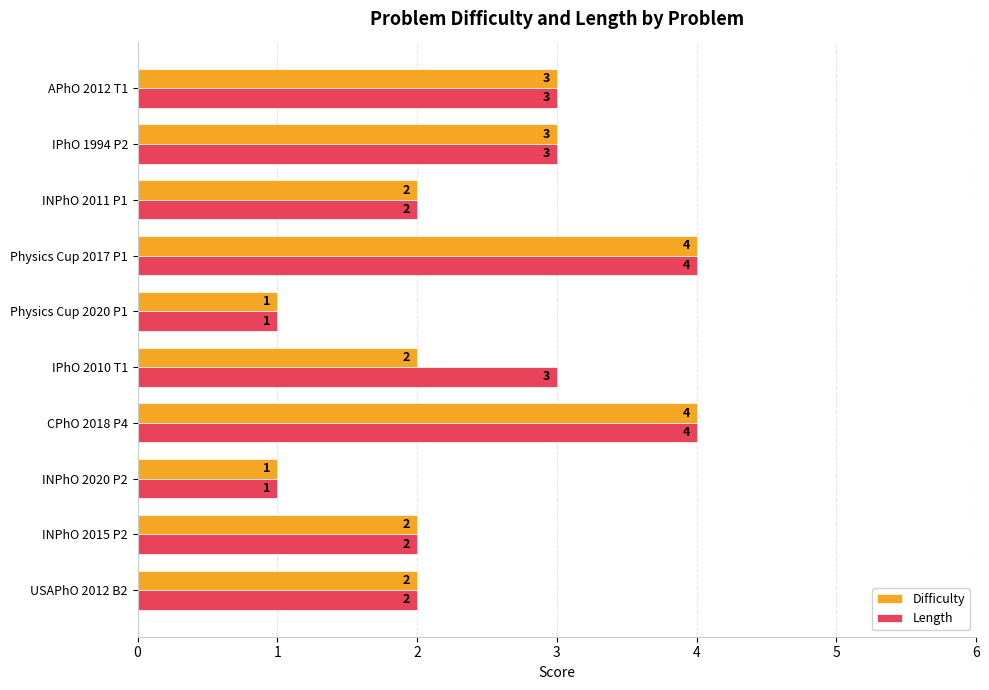

Which series has the largest total across all categories?

Length